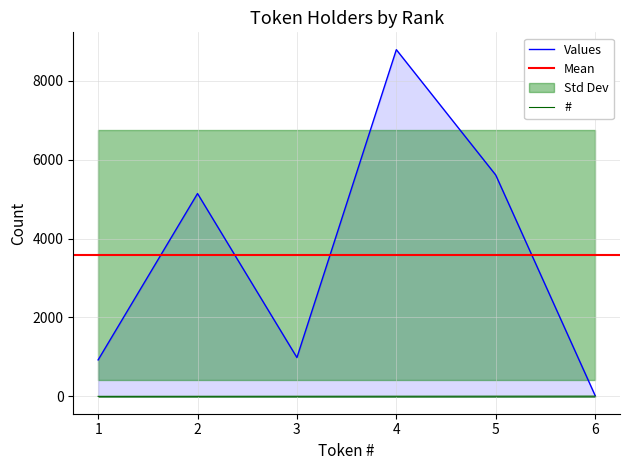

What is the difference between the highest and lowest values at 2?

5137